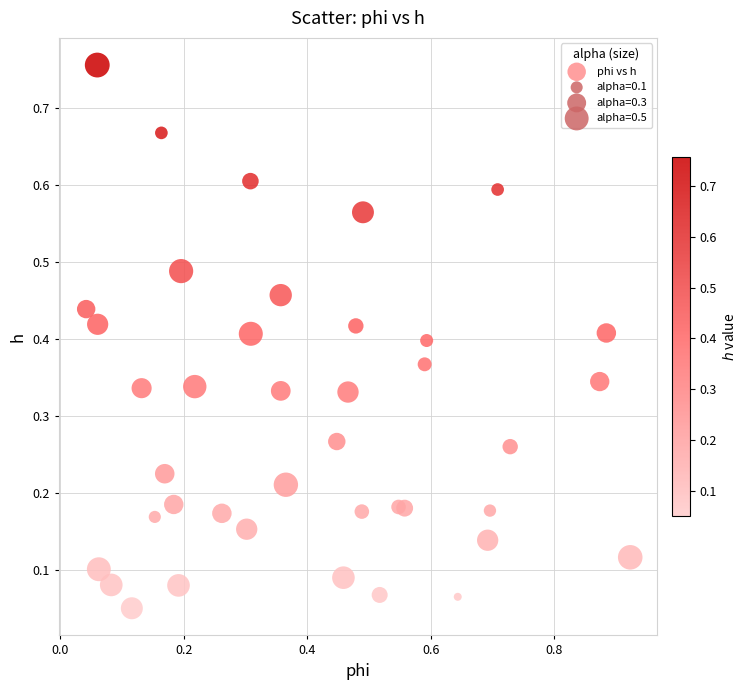

What is the range of X values (max minus min)?

0.9